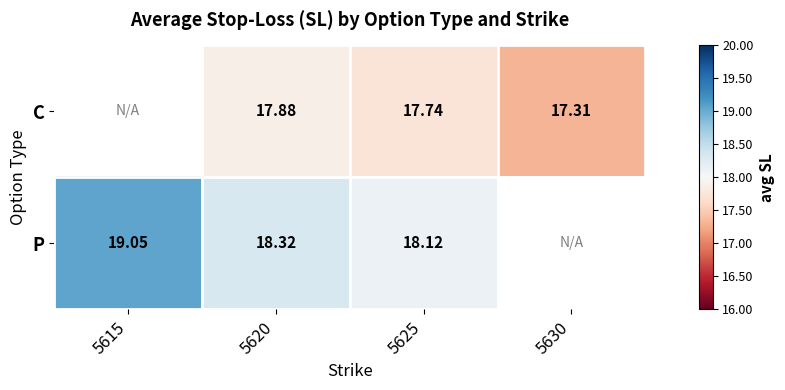

Rank the series at 5625 from lowest to highest value.

C, P